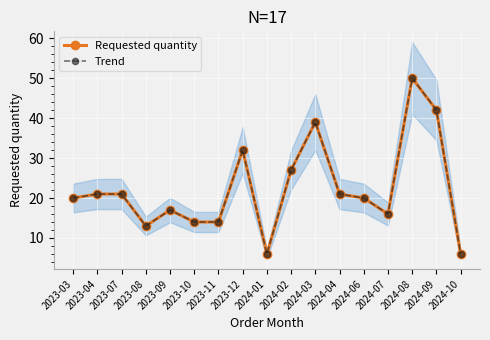

Does the chart display data point markers on the line(s)?

Yes